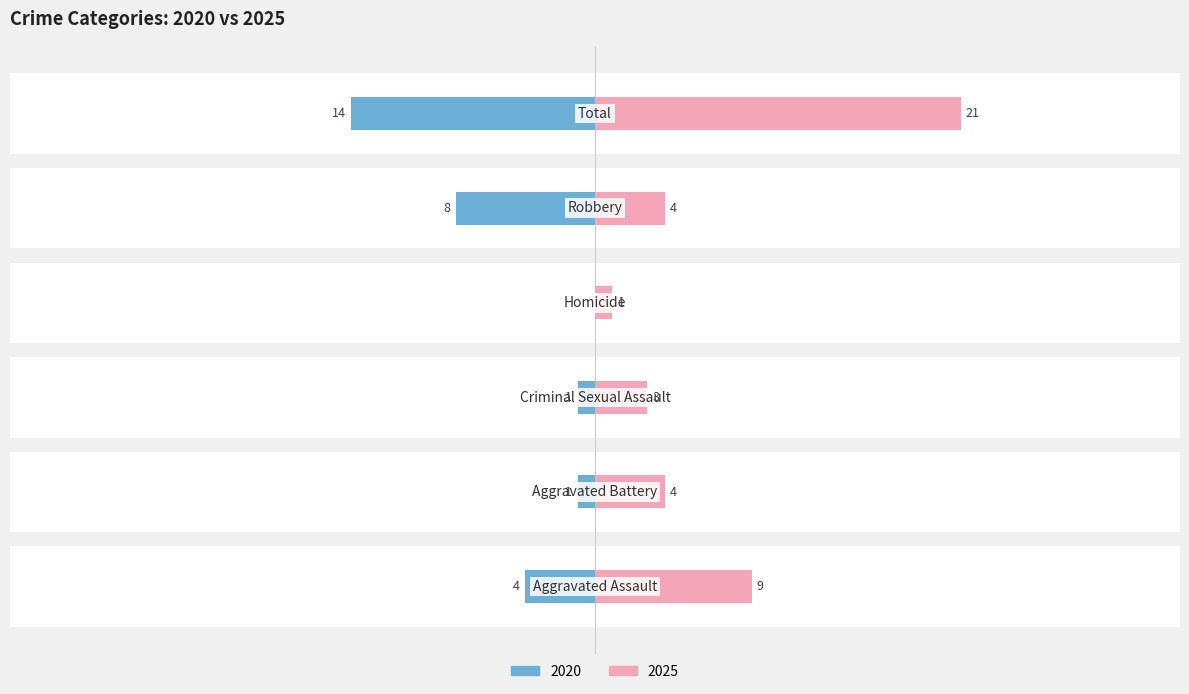

What is the average value of the Right (2025) series?

7